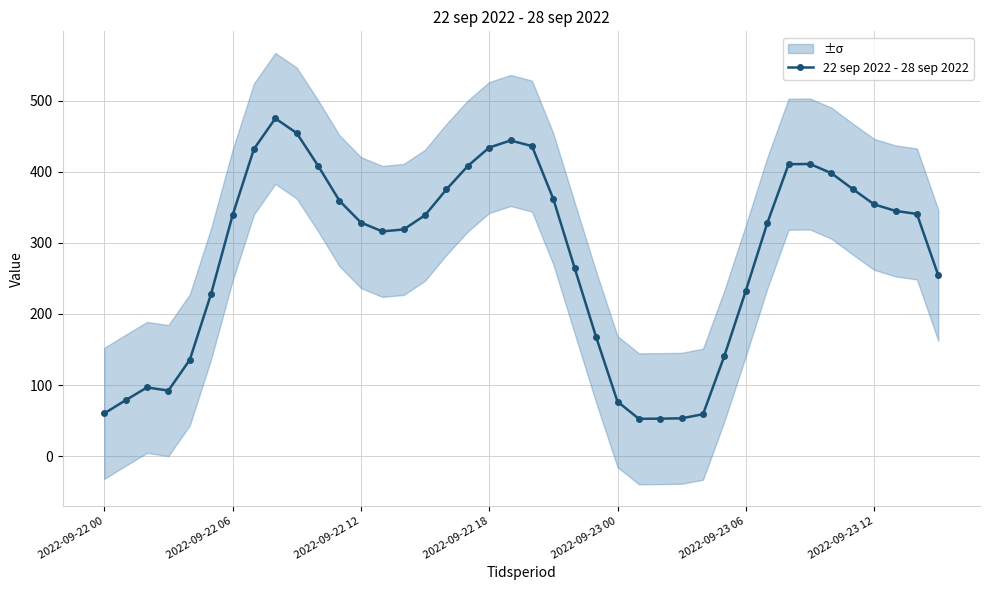

Is this an area chart (filled region under the line)?

No